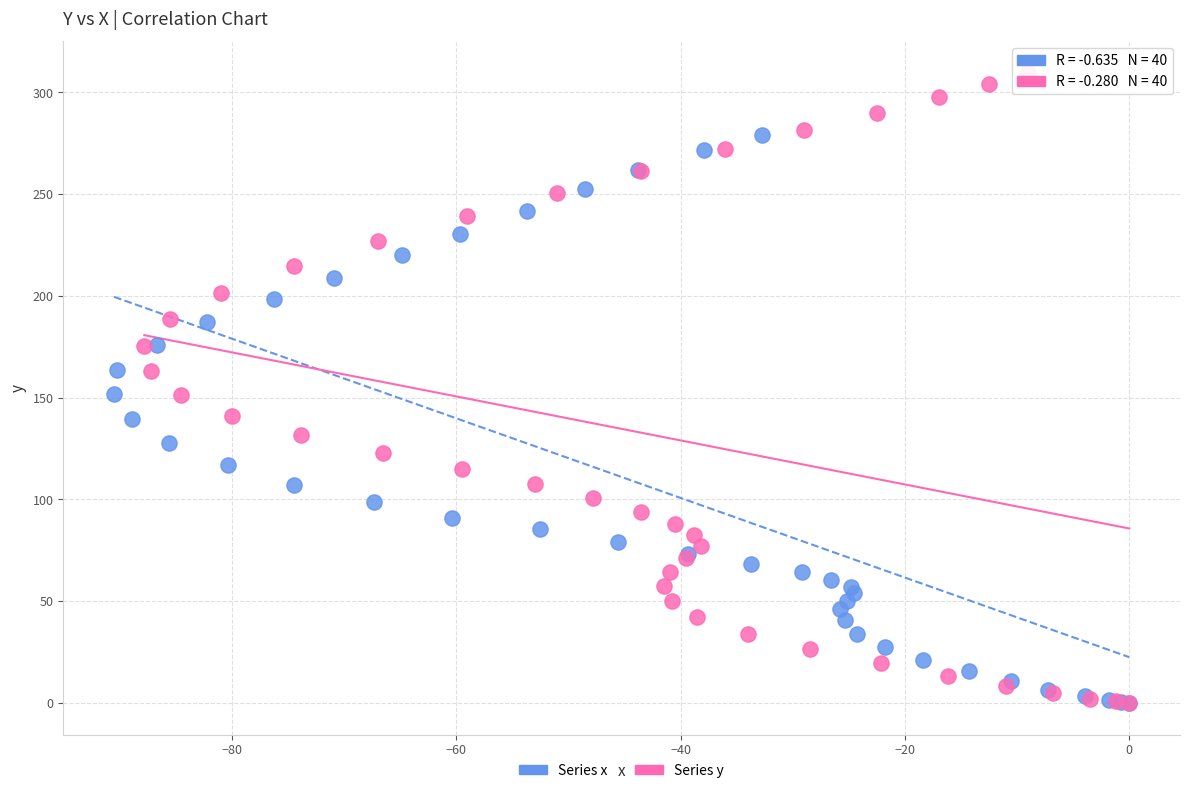

Which series contains the highest Y value?

Series y